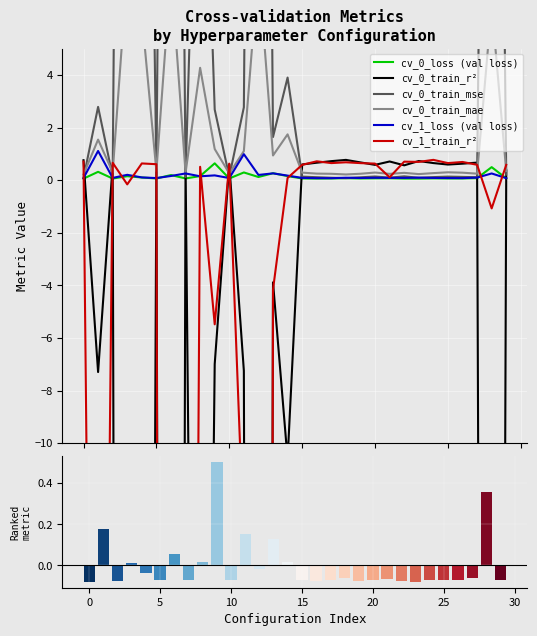

Which category has the highest value across all series?

12